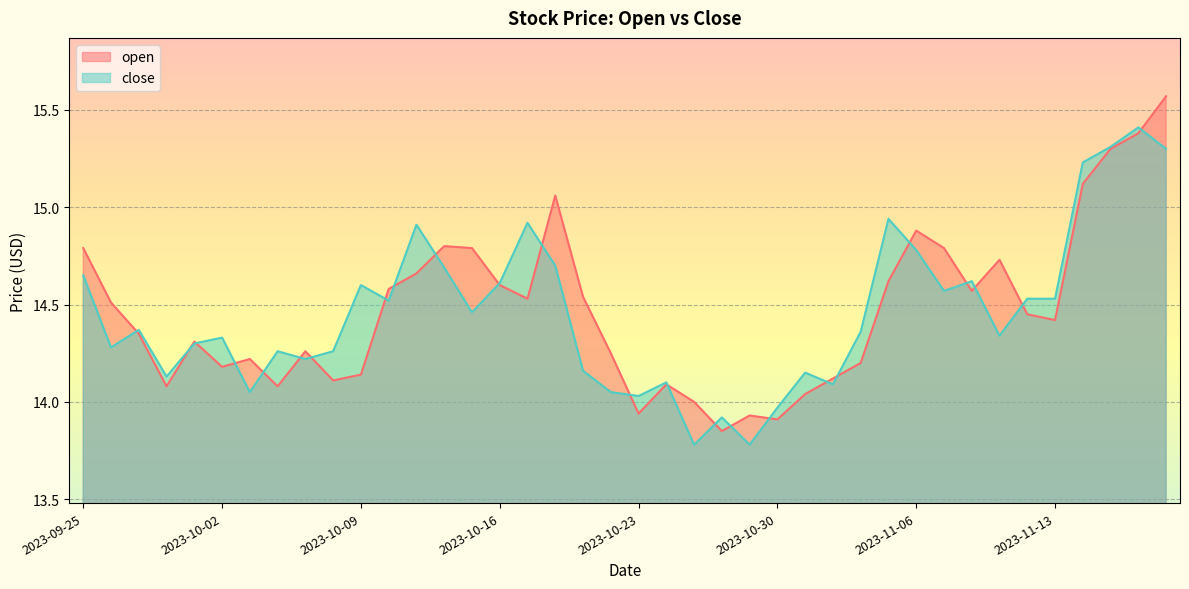

Rank the categories by open value from lowest to highest.

2023-10-26, 2023-10-30, 2023-10-27, 2023-10-23, 2023-10-25, 2023-10-31, 2023-09-28, 2023-10-04, 2023-10-24, 2023-10-06, 2023-11-01, 2023-10-09, 2023-10-02, 2023-11-02, 2023-10-03, 2023-10-20, 2023-10-05, 2023-09-29, 2023-09-27, 2023-11-13, 2023-11-10, 2023-09-26, 2023-10-17, 2023-10-19, 2023-11-08, 2023-10-10, 2023-10-16, 2023-11-03, 2023-10-11, 2023-11-09, 2023-09-25, 2023-10-13, 2023-11-07, 2023-10-12, 2023-11-06, 2023-10-18, 2023-11-14, 2023-11-15, 2023-11-16, 2023-11-17